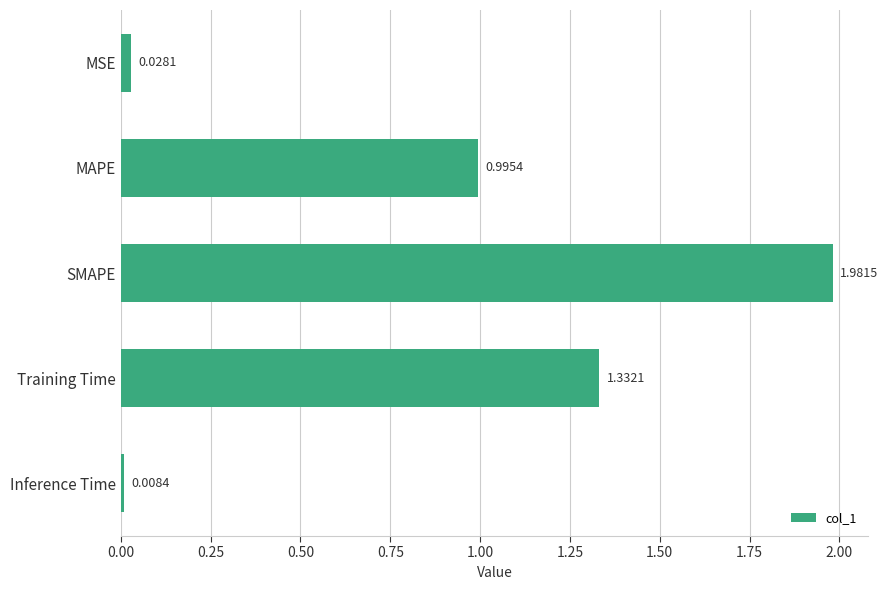

How many data points does each series have?

5